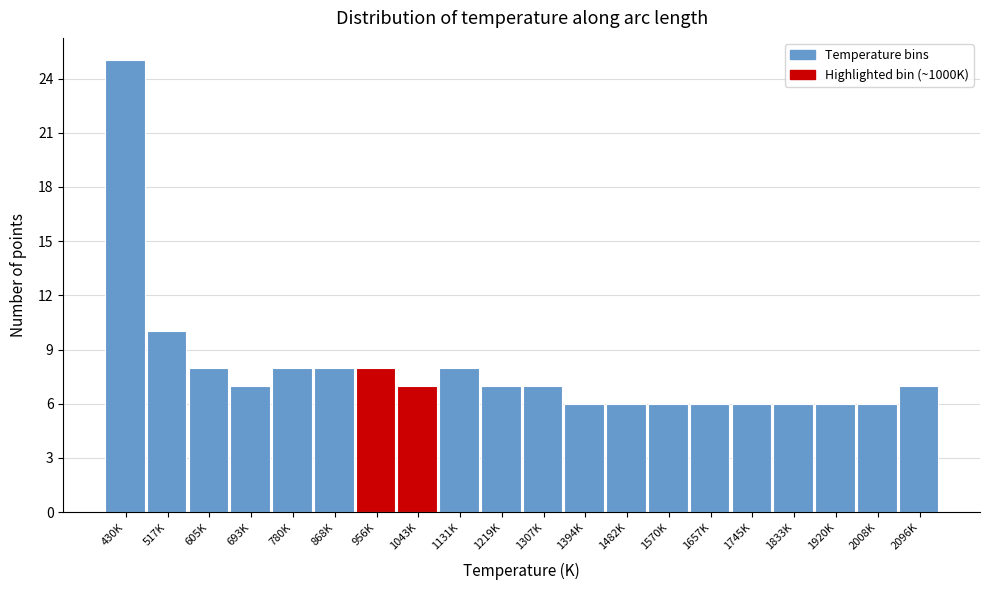

Reading left to right, extract all data points from this chart.

430K=25	517K=10	605K=8	693K=7	780K=8	868K=8	956K=8	1043K=7	1131K=8	1219K=7	1307K=7	1394K=6	1482K=6	1570K=6	1657K=6	1745K=6	1833K=6	1920K=6	2008K=6	2096K=7